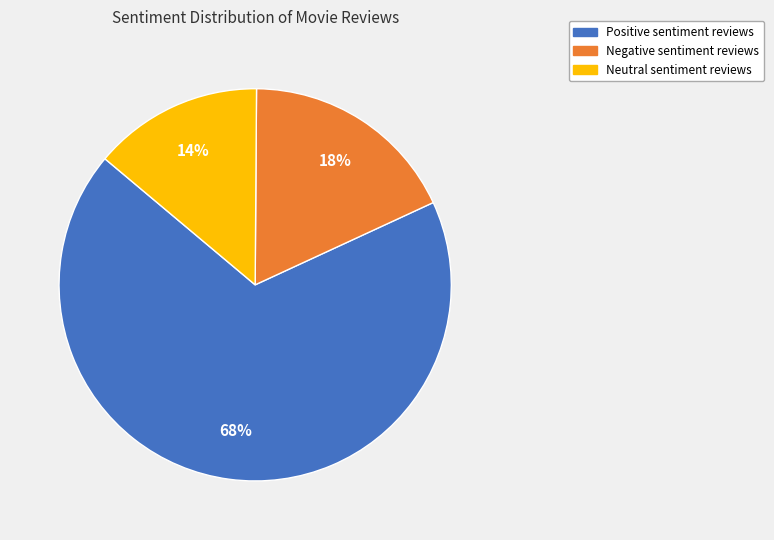

To the nearest percent, what is the average slice percentage?

33%